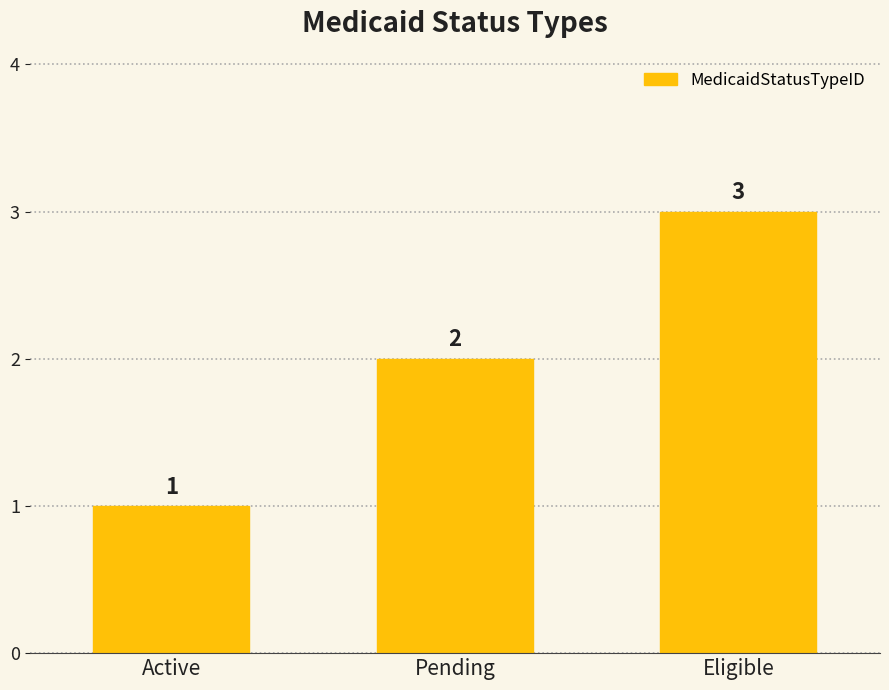

What is the label of the 2nd bar from the right?

Pending